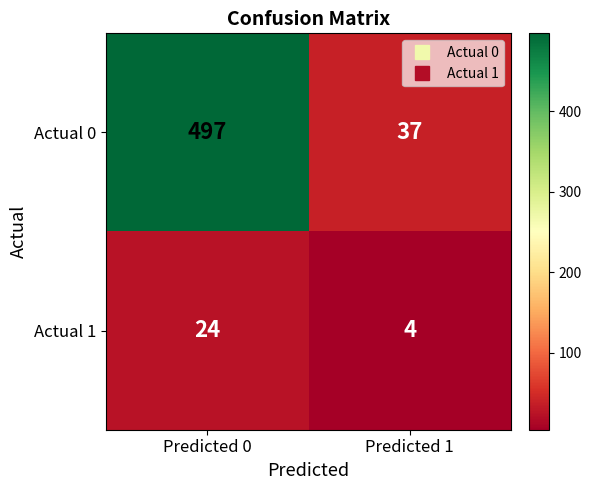

What is the difference between the maximum and minimum values in the Actual 1 series?

20